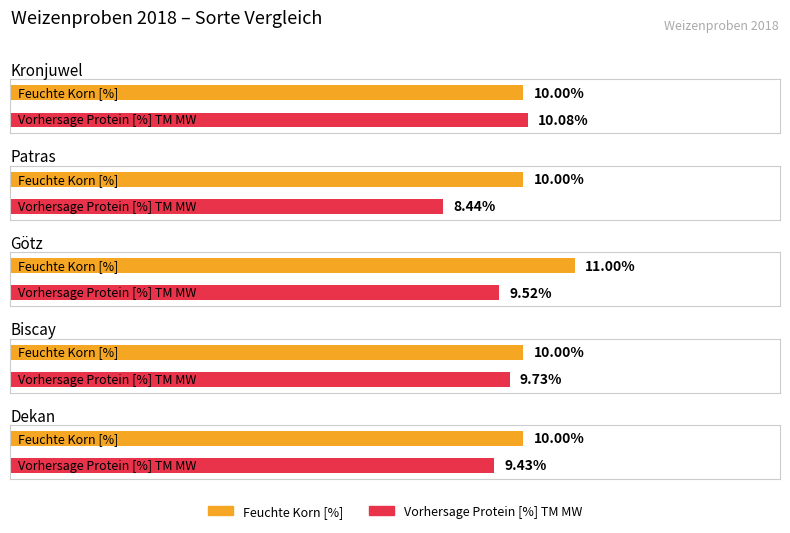

Reading left to right, transcribe all the data shown in this chart.

Feuchte Korn [%]: 10.0	10.0	11.0	10.0	10.0
Vorhersage Protein [%] TM MW: 10.1	8.4	9.5	9.7	9.4